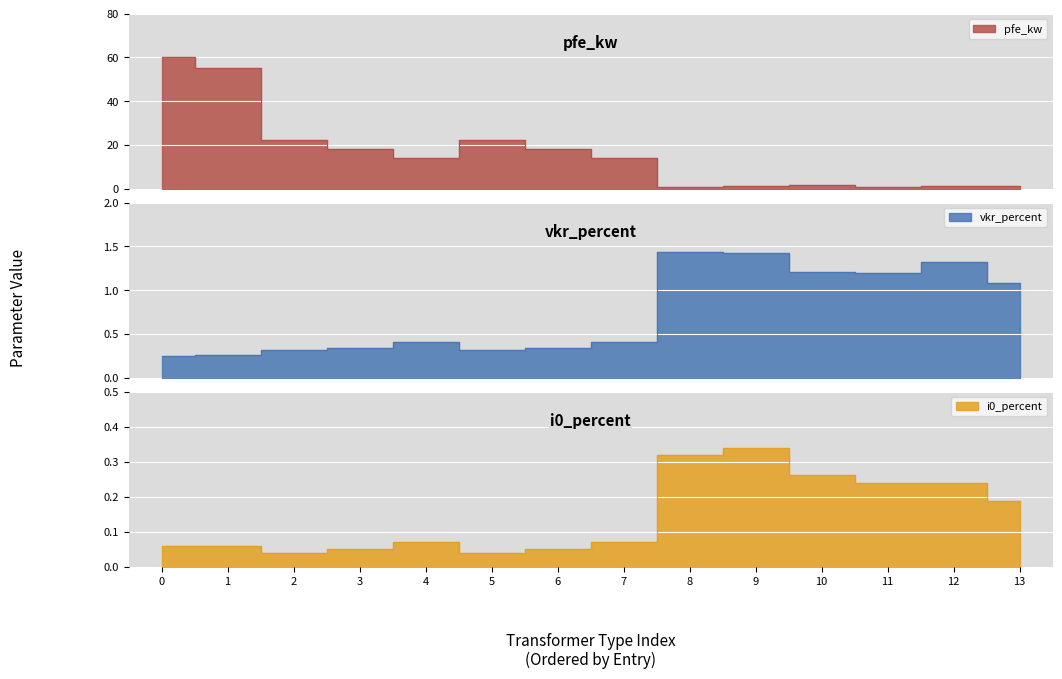

Is it true that vkr_percent equals 0.3 at 5?

True